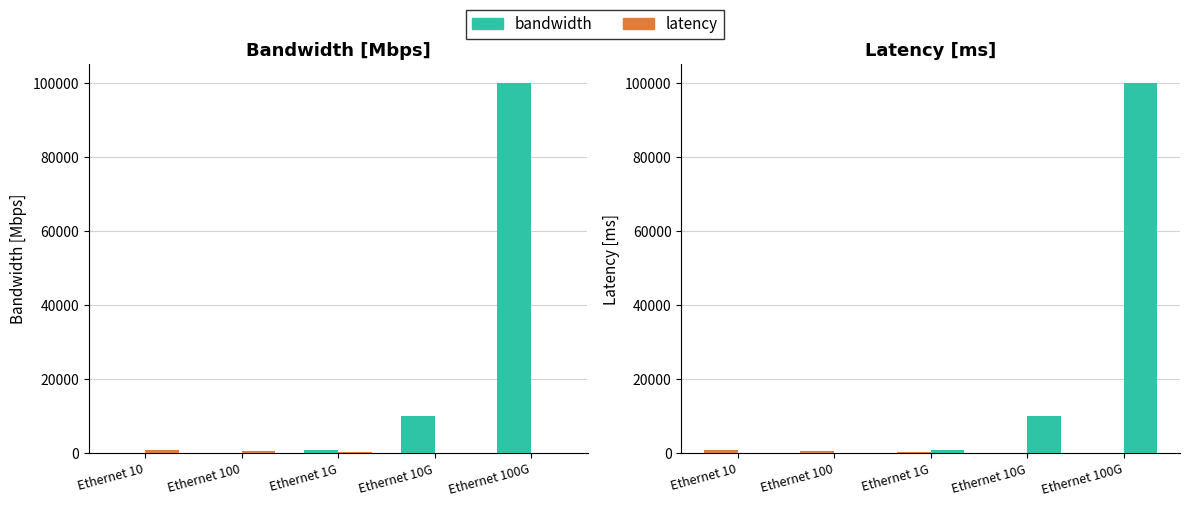

At which label does latency first exceed 200?

Ethernet 10